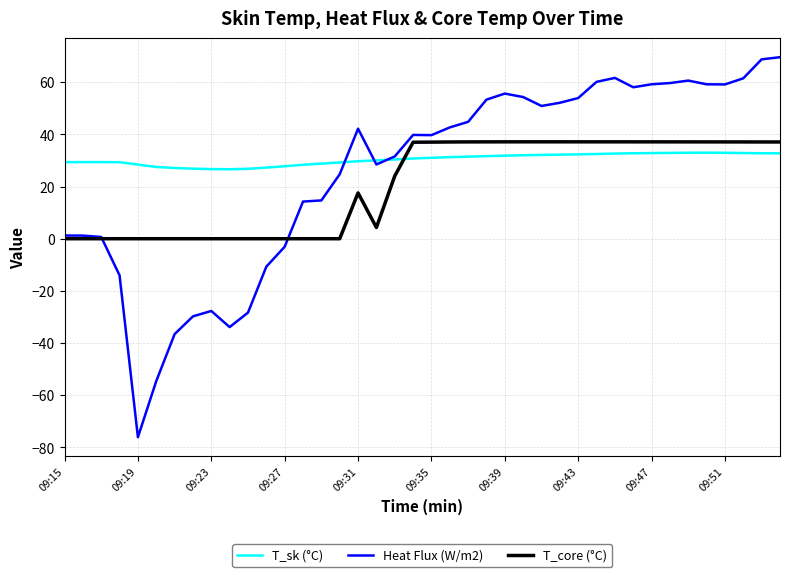

What is the smallest value displayed?

-76.1